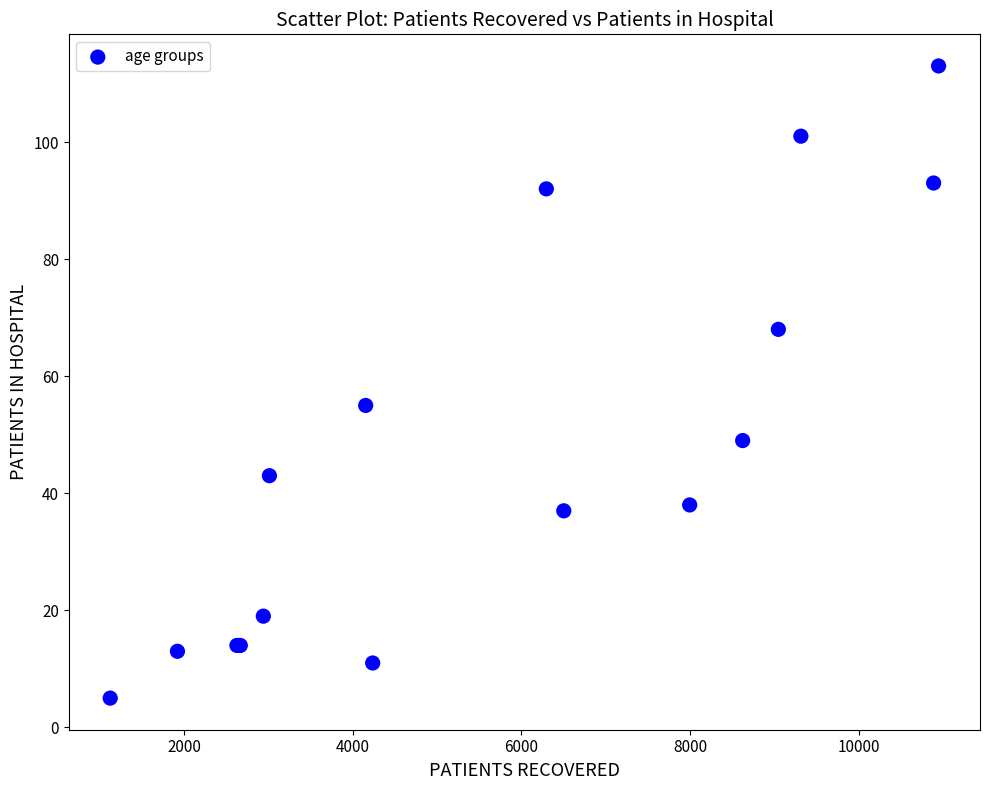

What Y value in the scatter plot is closest to 59?

55